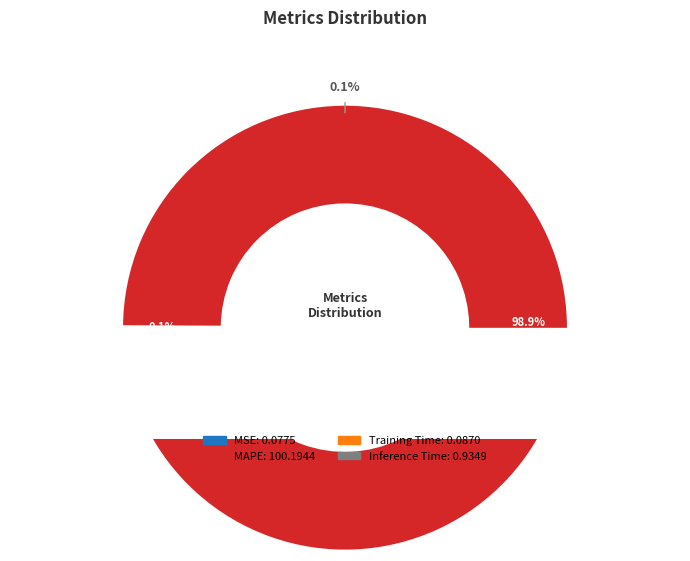

Which slice is the largest?

MAPE